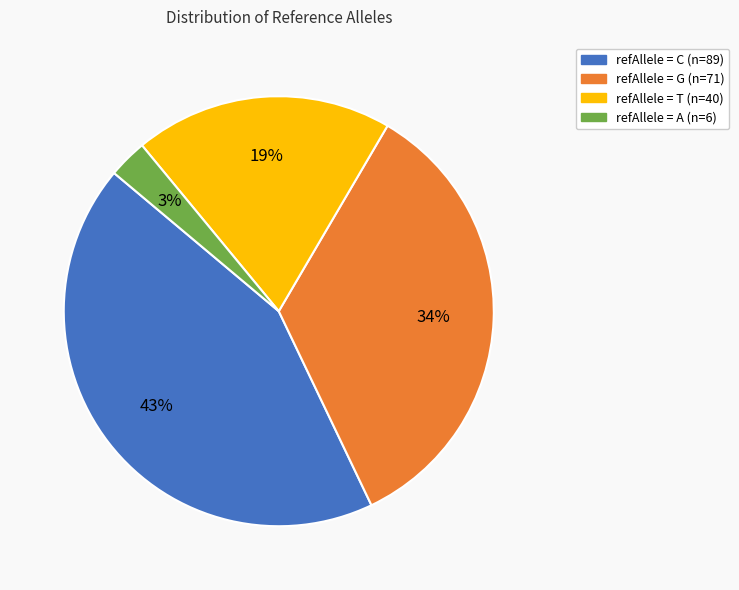

Is there any slice that represents more than half of the pie?

No